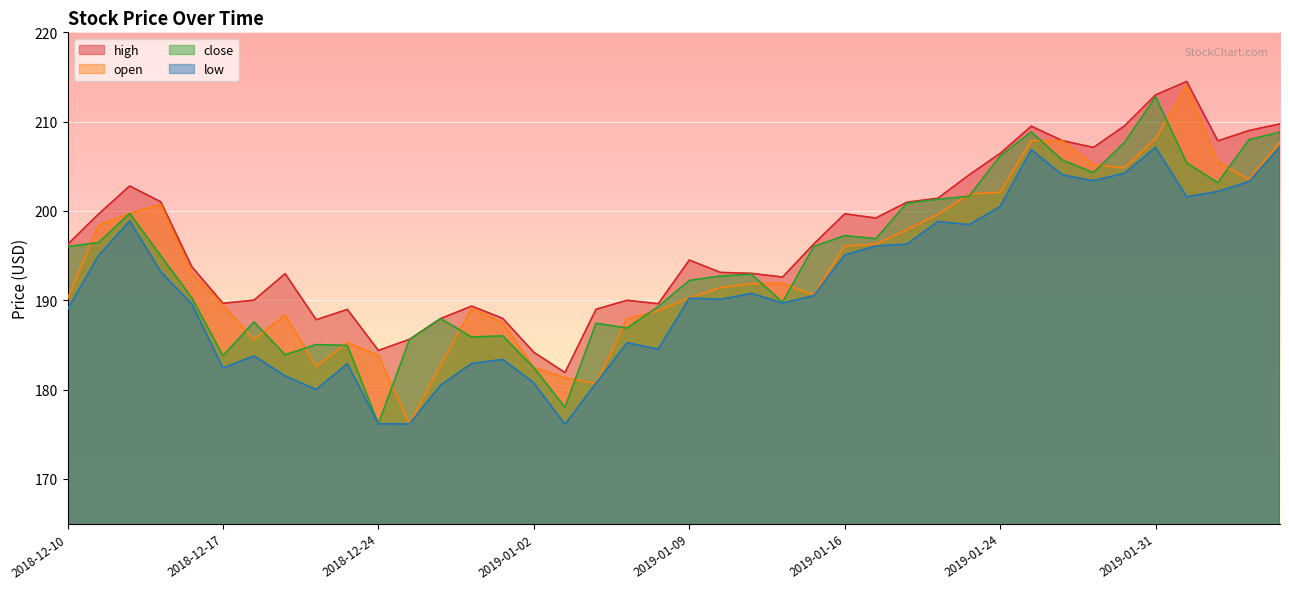

What is the average value of the low series?

191.5